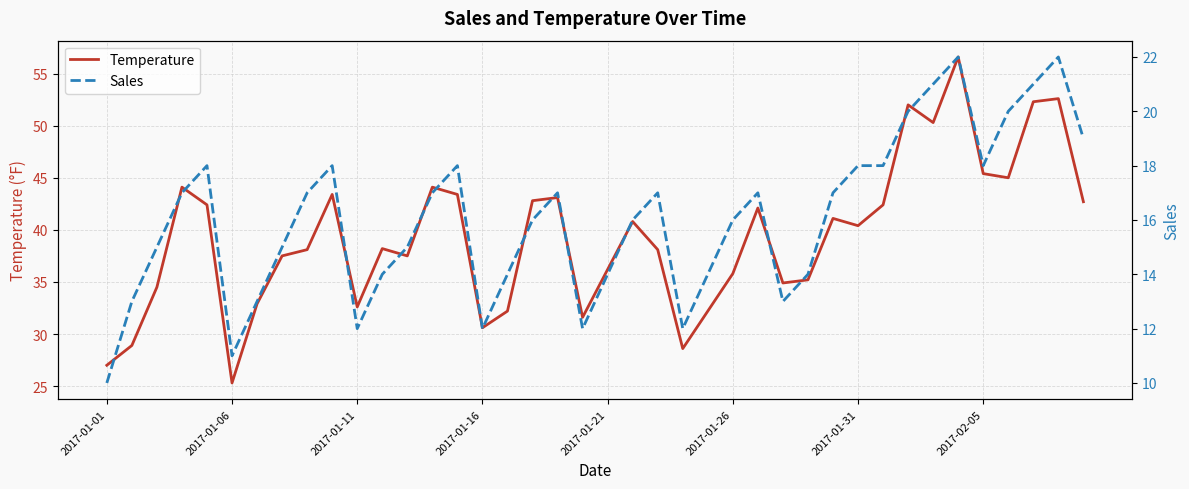

What is the minimum value for Sales?

10.0